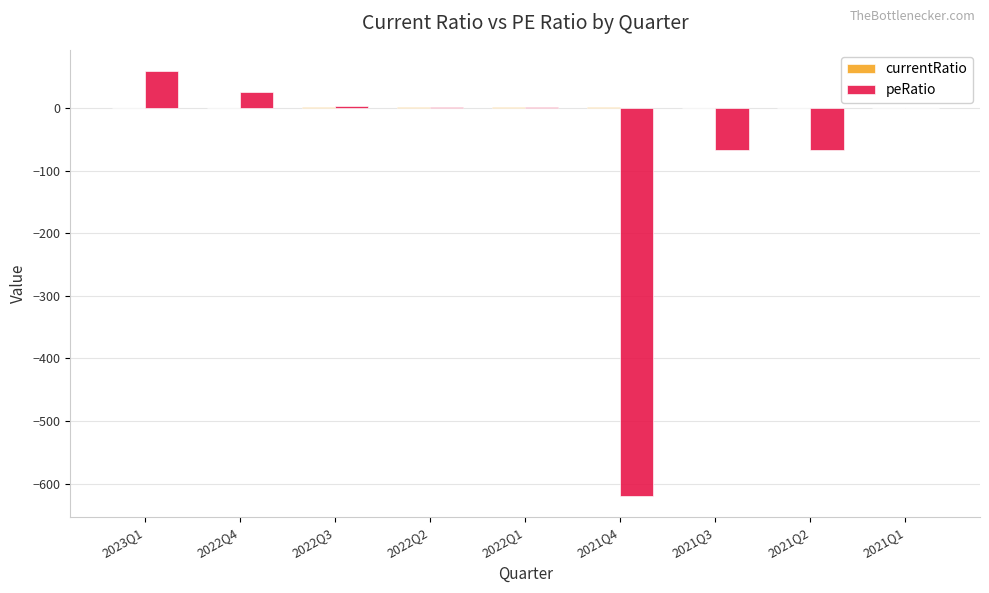

At which category does the chart reach its peak across all series?

2023Q1